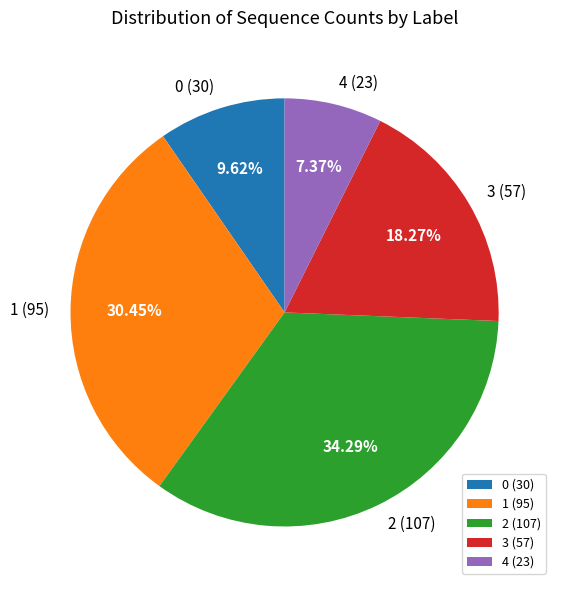

What is the total percentage of 1 and 4?

37.8%